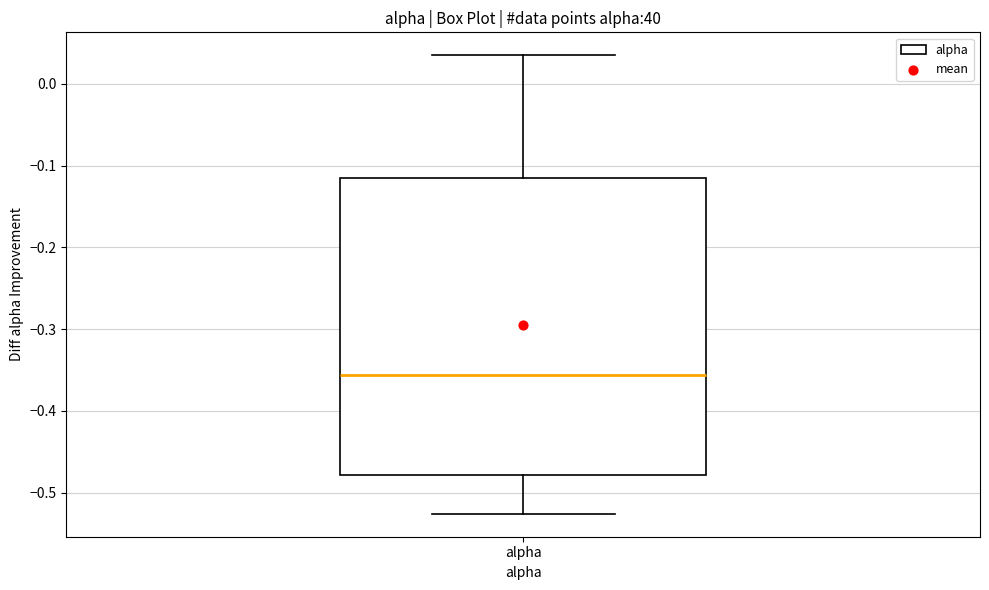

Transcribe this box plot: give where the median line is, the range the box spans, and where the two whiskers end, as read against the y-axis. The values are not printed on the chart, so give them approximately, as read against the axis.

median -0.36, box -0.48 to -0.11, whiskers -0.53 to 0.03